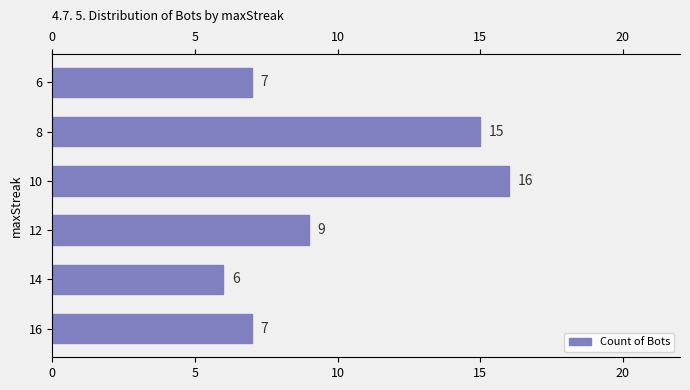

Reading bottom to top, transcribe all the data shown in this chart.

16=7	14=6	12=9	10=16	8=15	6=7